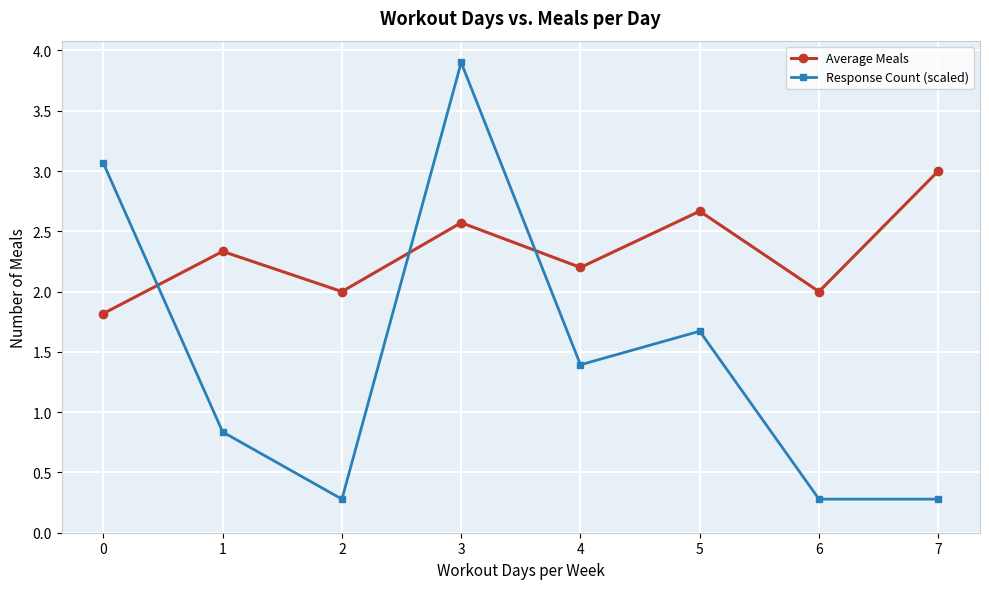

Reading left to right, list all the values displayed in this chart.

Average Meals: 1.8	2.3	2.0	2.6	2.2	2.7	2.0	3.0
Response Count (scaled): 3.1	0.8	0.3	3.9	1.4	1.7	0.3	0.3